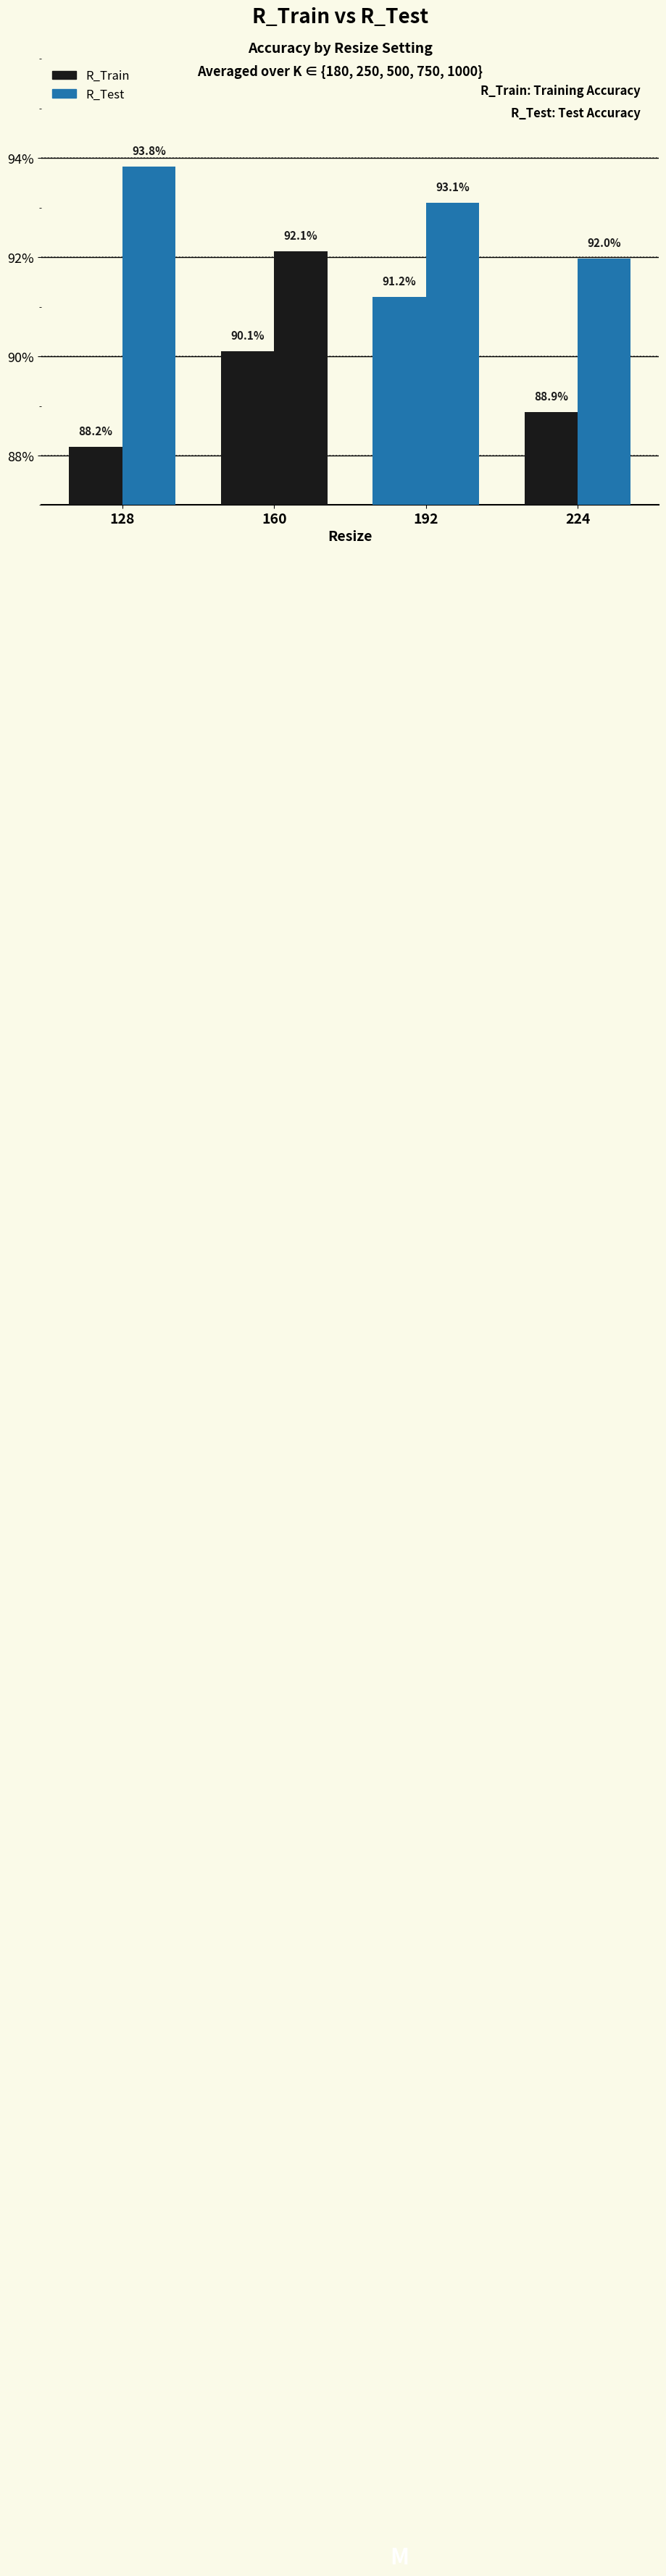

At how many categories does at least one series exceed 0?

4